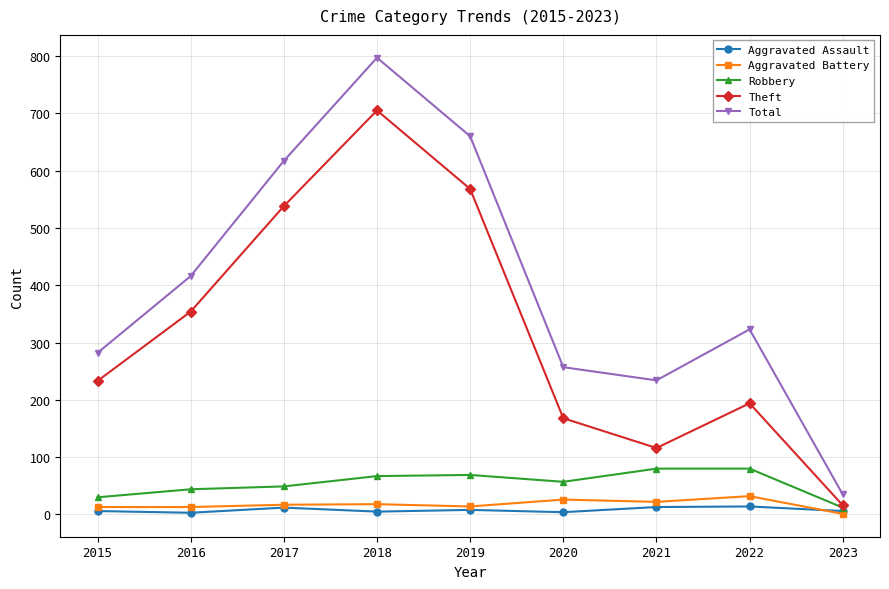

How many lines are shown in the chart?

5